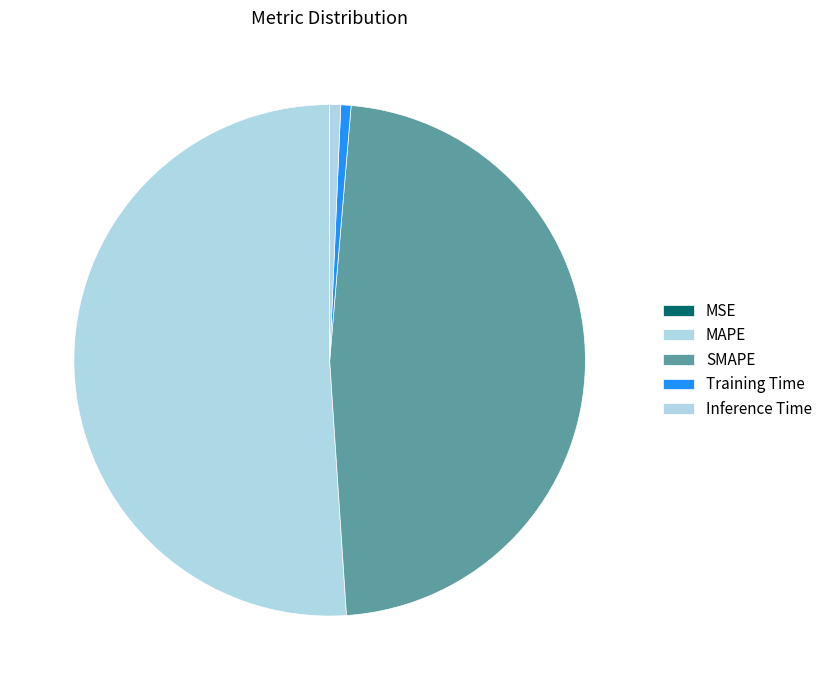

Rank the categories by value from highest to lowest.

MAPE, SMAPE, Inference Time, Training Time, MSE